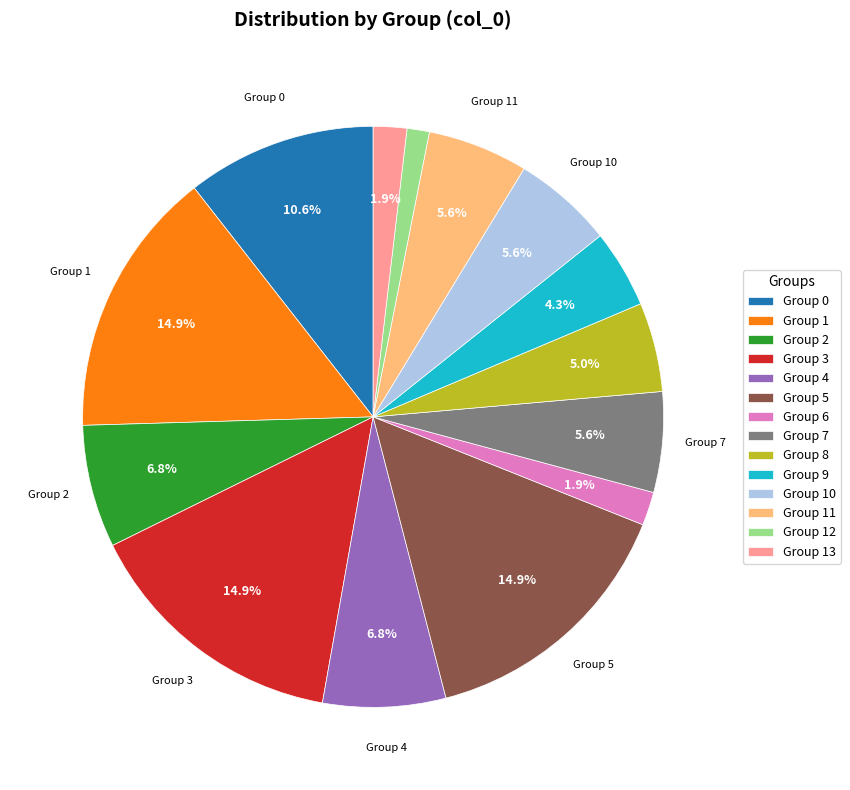

Approximately how many times larger is the value at Group 0 compared to Group 11?

1.9